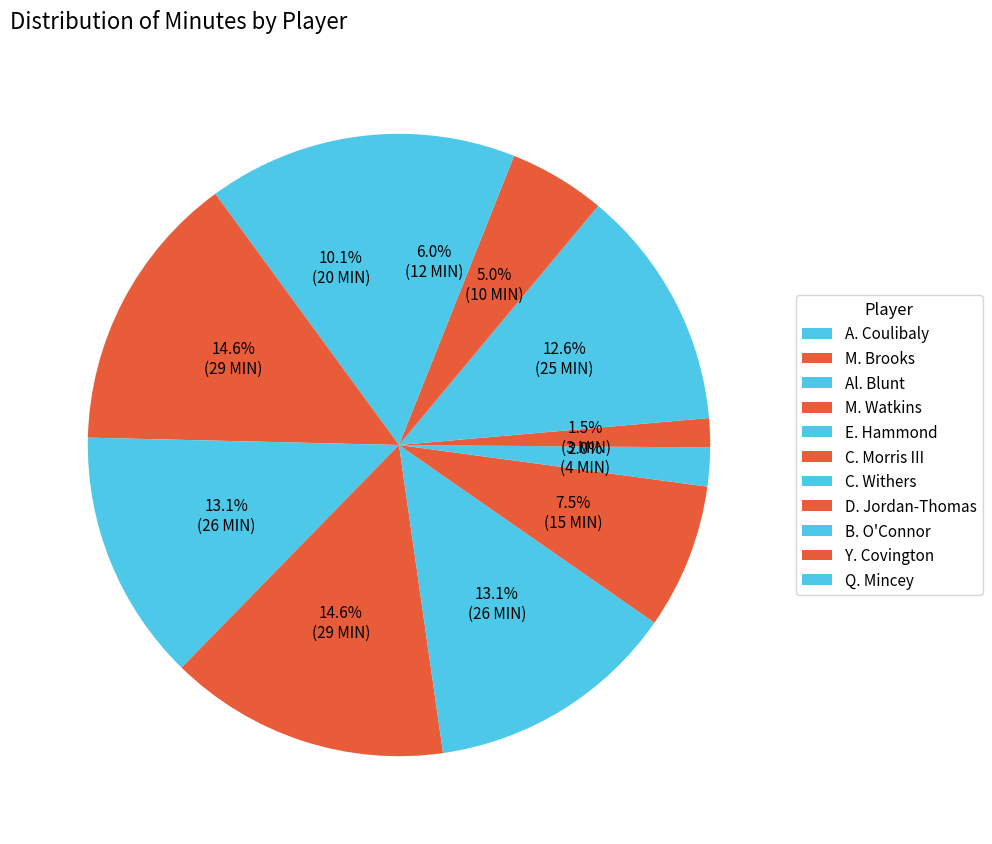

Count the number of slices in the pie.

11